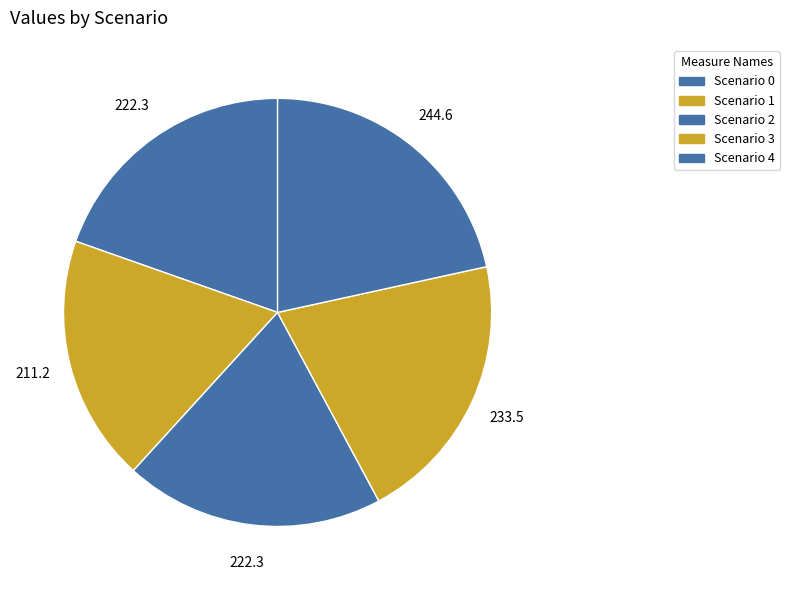

What percentage is the Scenario 3 slice, to the nearest percent?

21%